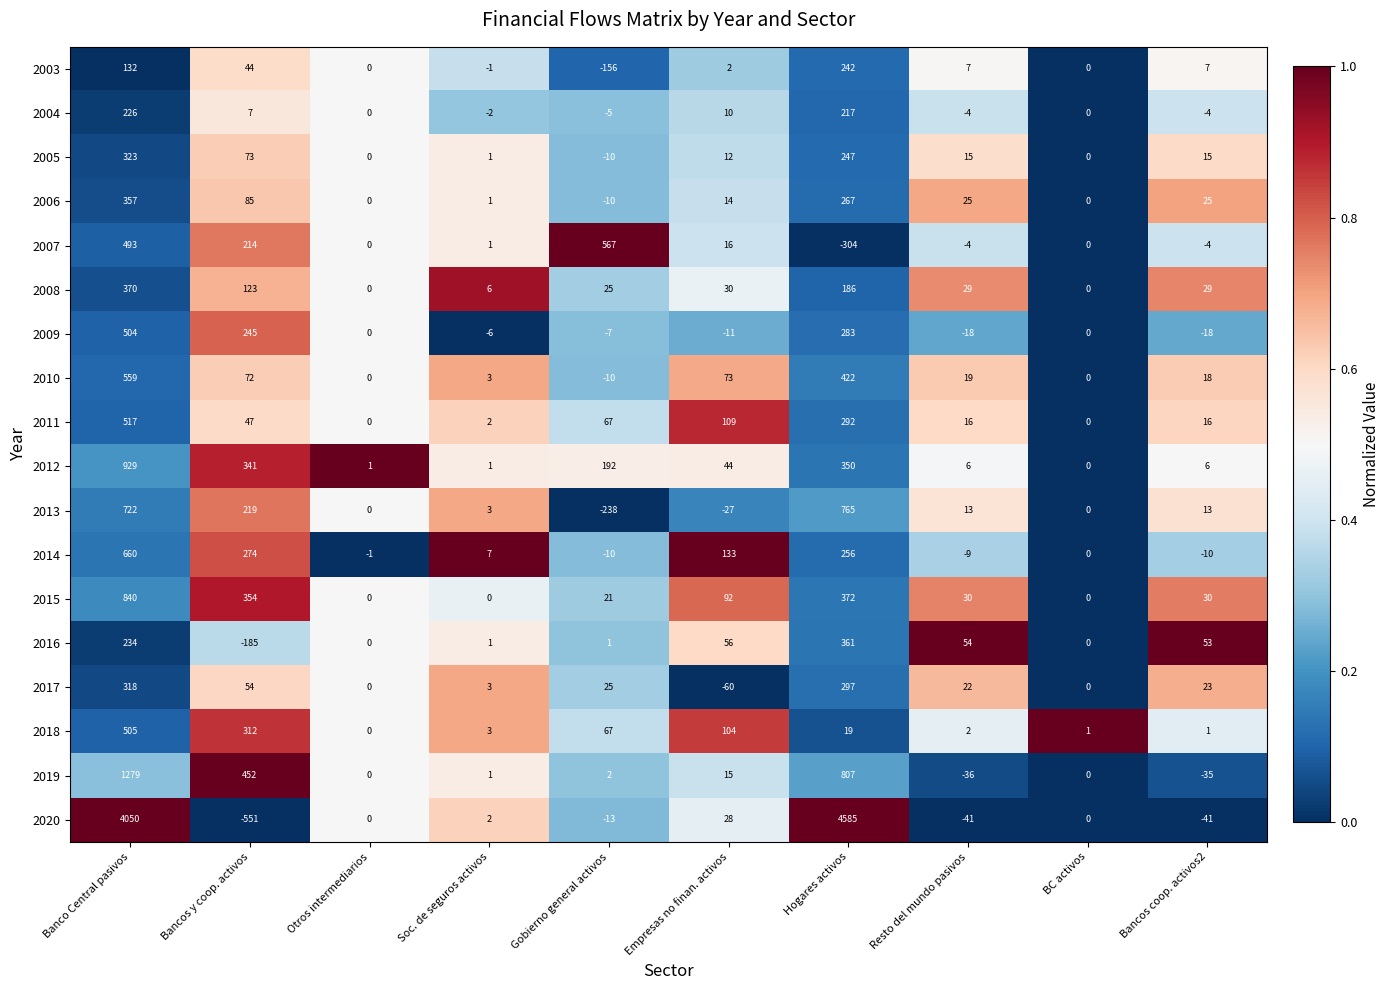

At which label does 2006 first exceed 25?

Banco Central pasivos